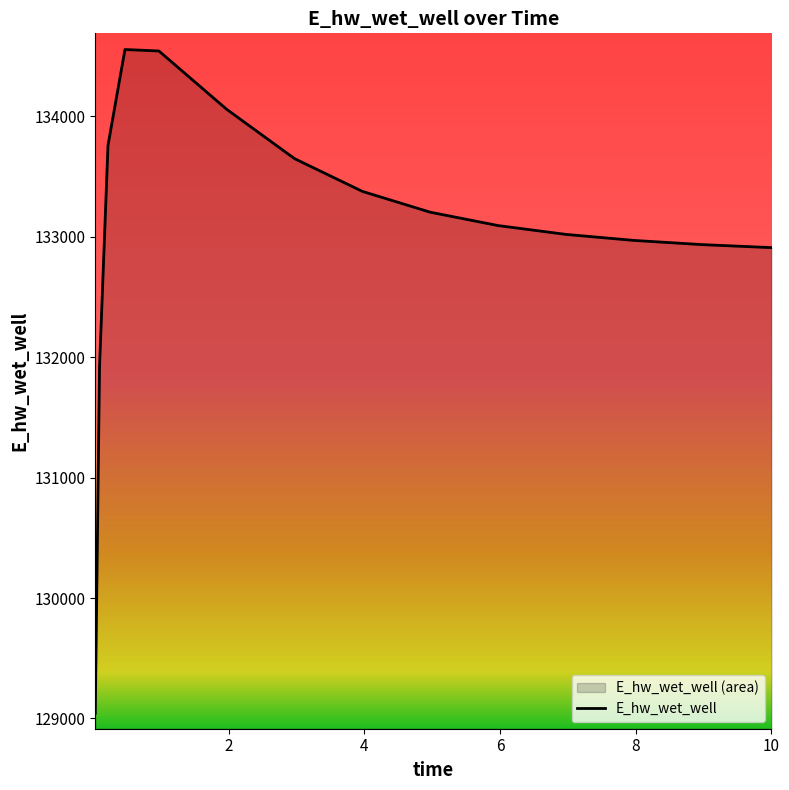

How many data points are above 133093?

8